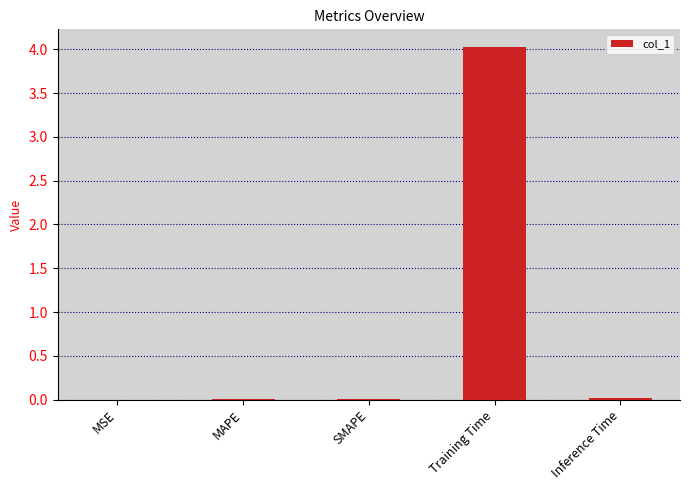

The value at Training Time is 6.4. True or false?

False